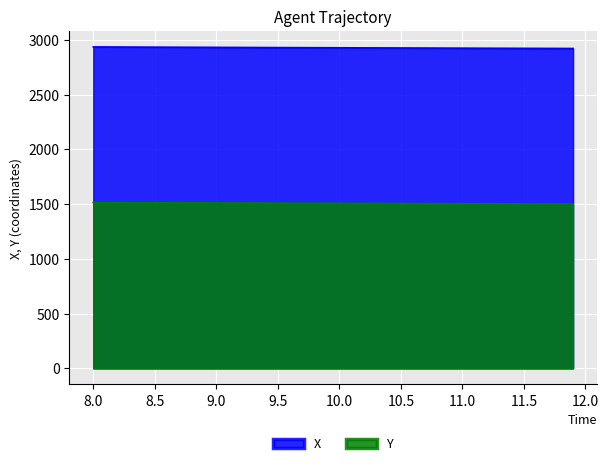

Which series has the largest range (max minus min)?

X